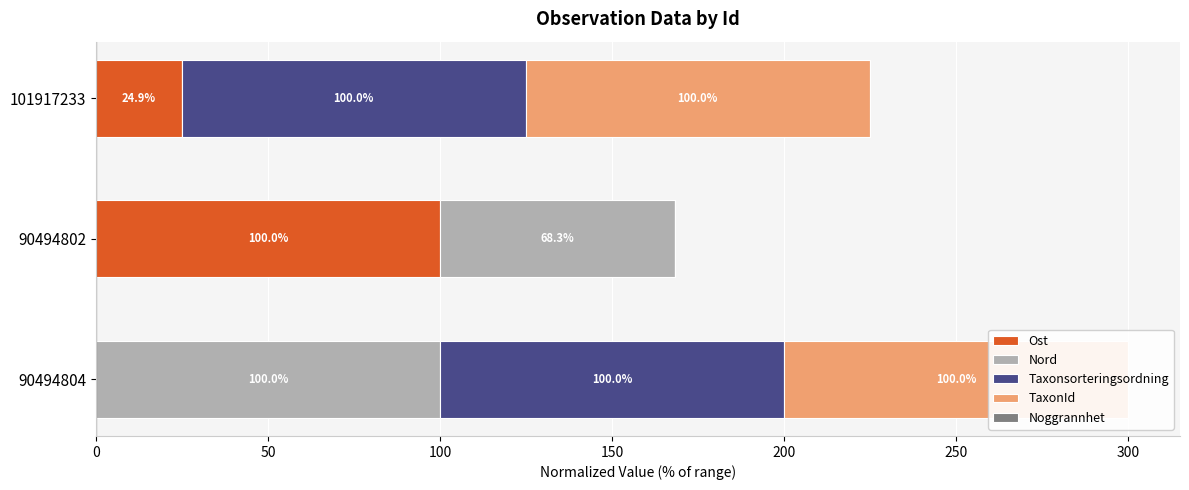

Reading left to right, transcribe all the data shown in this chart.

Ost: 0.0	100.0	24.9
Nord: 100.0	68.3	0.0
Taxonsorteringsordning: 100.0	0.0	100.0
TaxonId: 100.0	0.0	100.0
Noggrannhet: 0.6	0.6	0.6